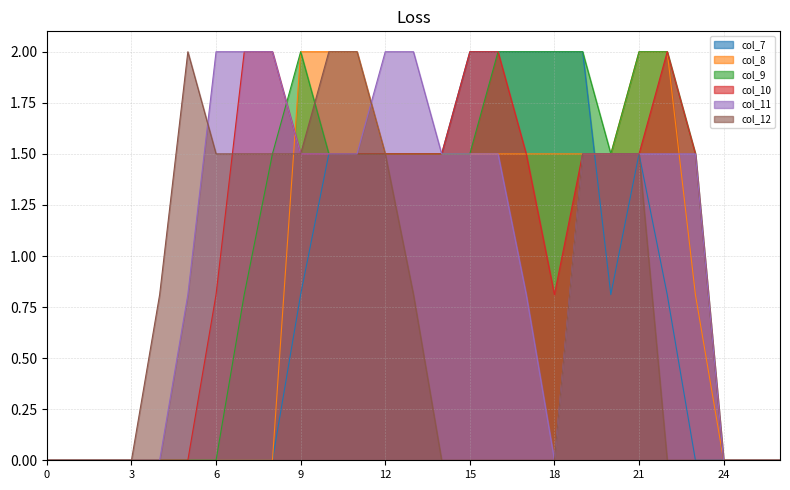

At how many categories does at least one series exceed 1?

19